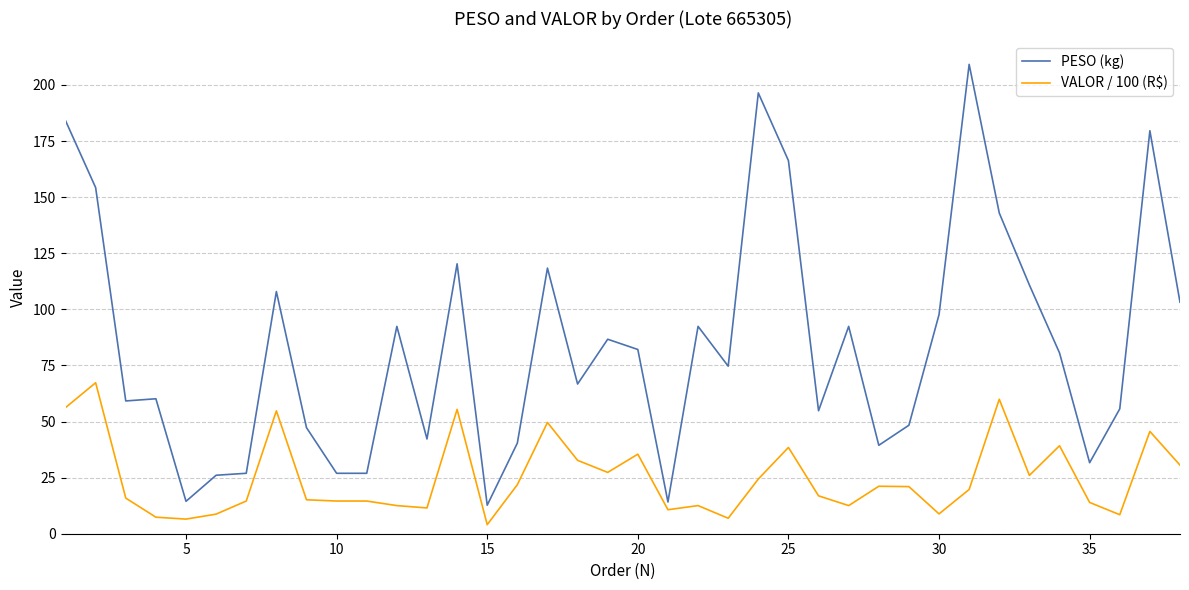

Which series has the largest total across all categories?

PESO (kg)